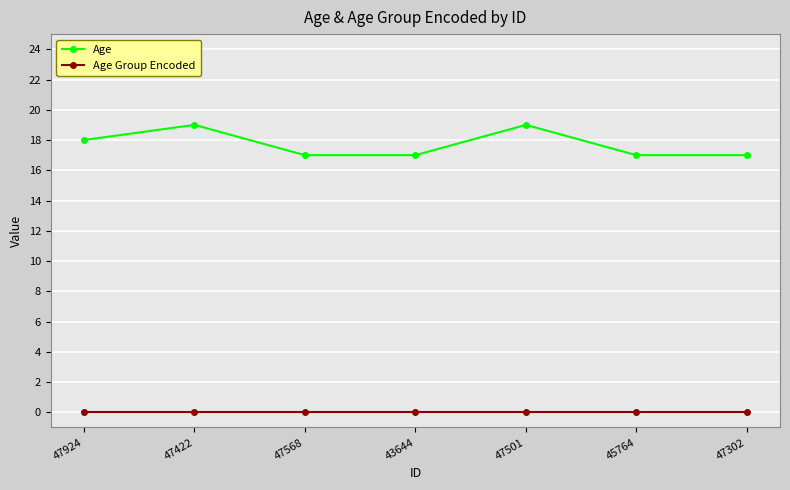

What is the difference between the highest and lowest values at 45764?

17